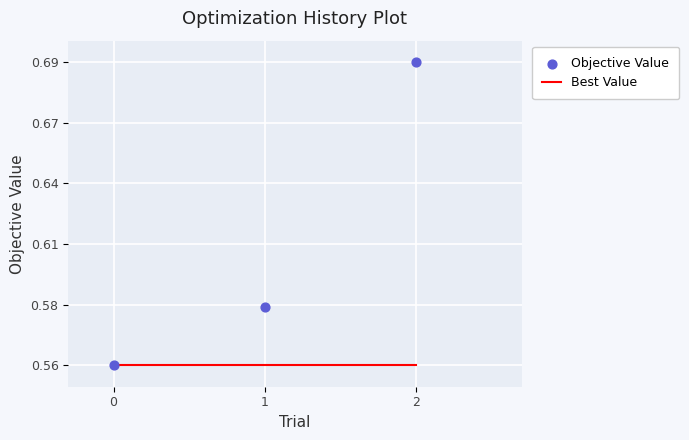

What are all the series names shown in the legend?

Best Value, Objective Value